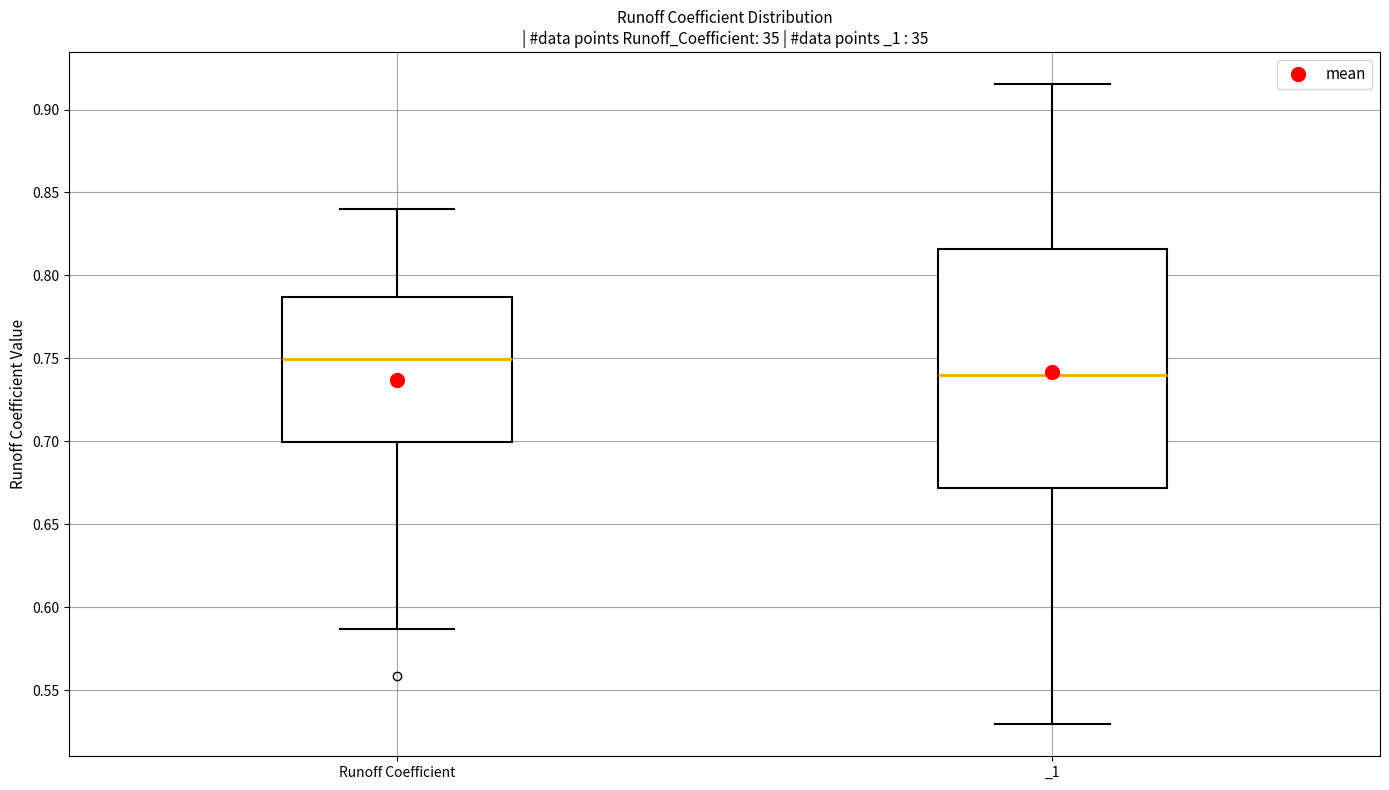

Reading left to right, transcribe this box plot: for each box, give where its median line is, the range the box spans, and where its two whiskers end, as read against the y-axis. The values are not printed on the chart, so give them approximately, as read against the axis.

Runoff Coefficient: median 0.750, box 0.700 to 0.785, whiskers 0.585 to 0.840
_1: median 0.740, box 0.670 to 0.815, whiskers 0.530 to 0.915